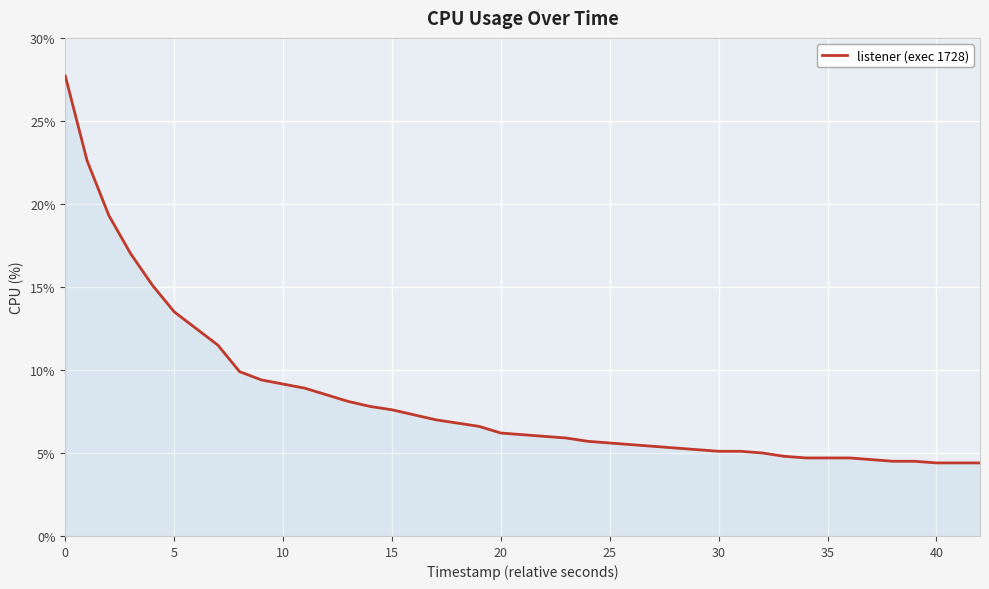

How many lines are shown in the chart?

1